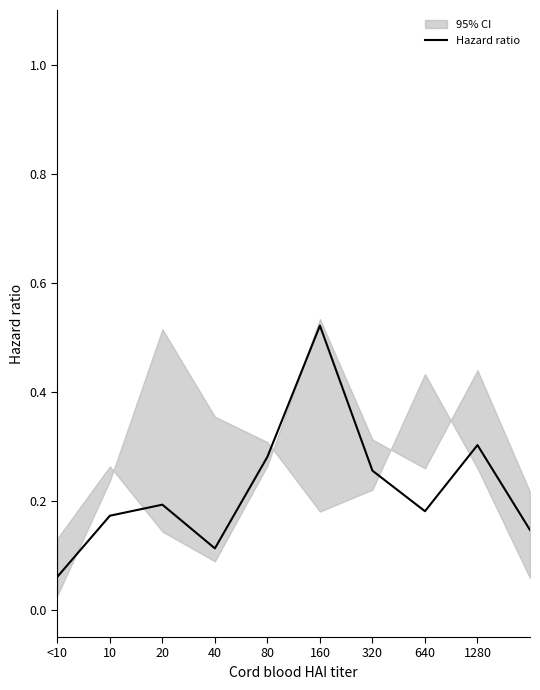

At which label is the value closest to 0?

<10